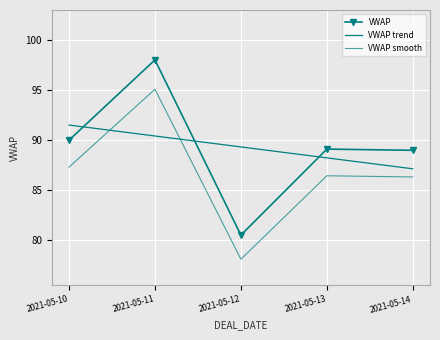

Where do VWAP trend and VWAP smooth first cross each other?

2021-05-10 and 2021-05-11